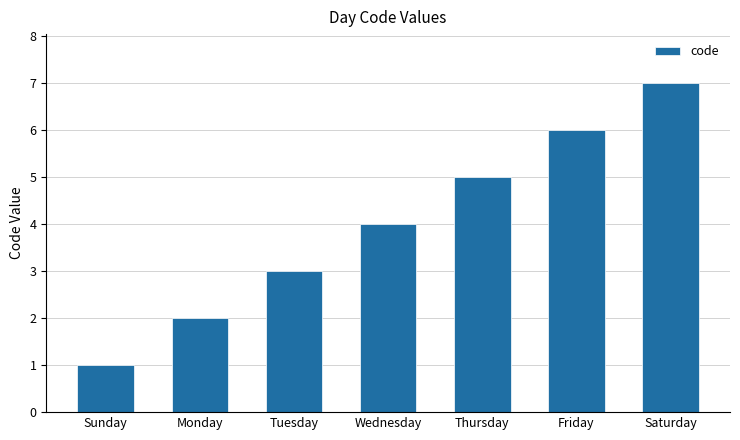

Reading right to left, transcribe all the data shown in this chart.

Saturday=7	Friday=6	Thursday=5	Wednesday=4	Tuesday=3	Monday=2	Sunday=1